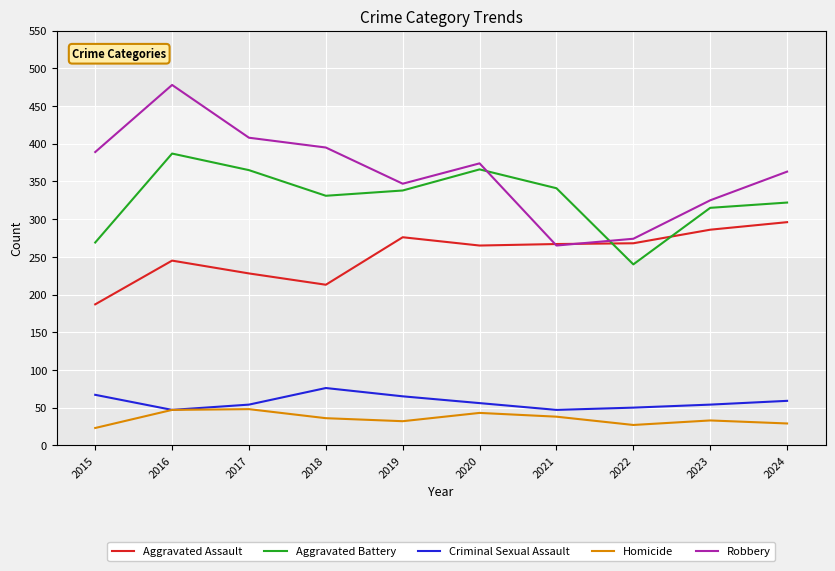

What is the spread (max minus min) of values at 2023?

292